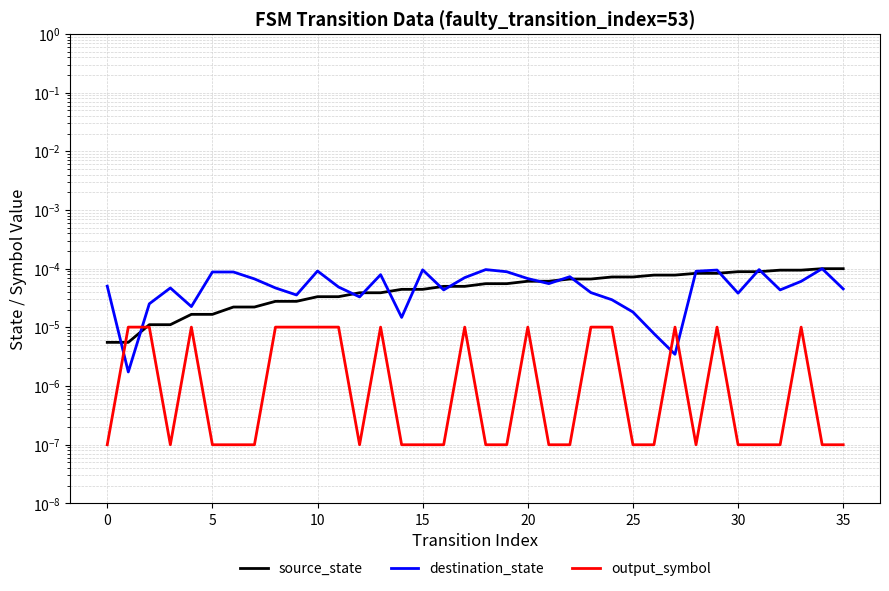

True or false: destination_state has more than 0 interior local peaks.

True